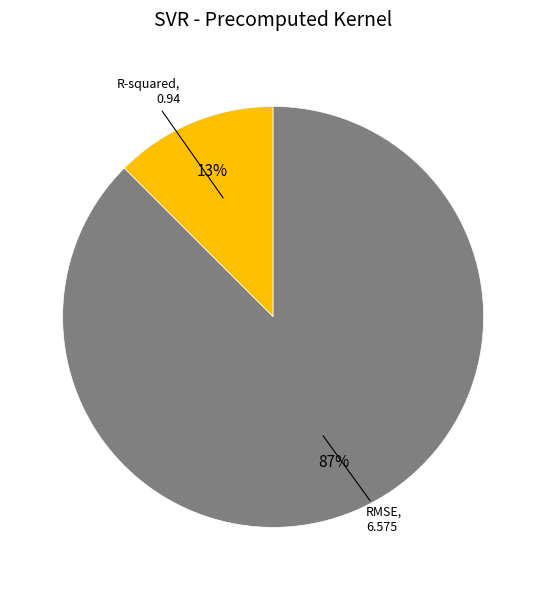

Is there any slice that represents more than half of the pie?

Yes